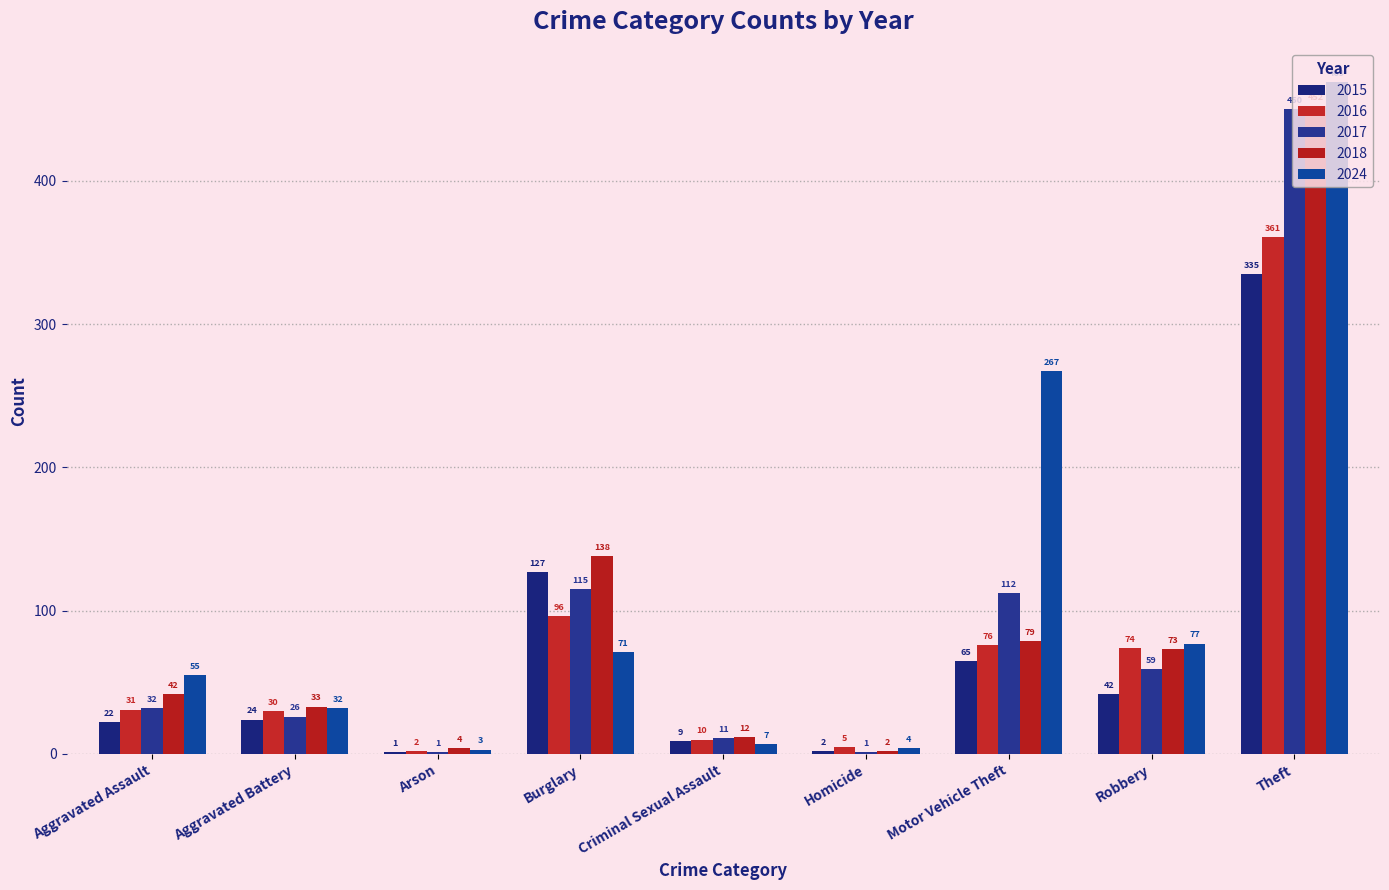

What is the label of the 3rd bar from the left?

Arson